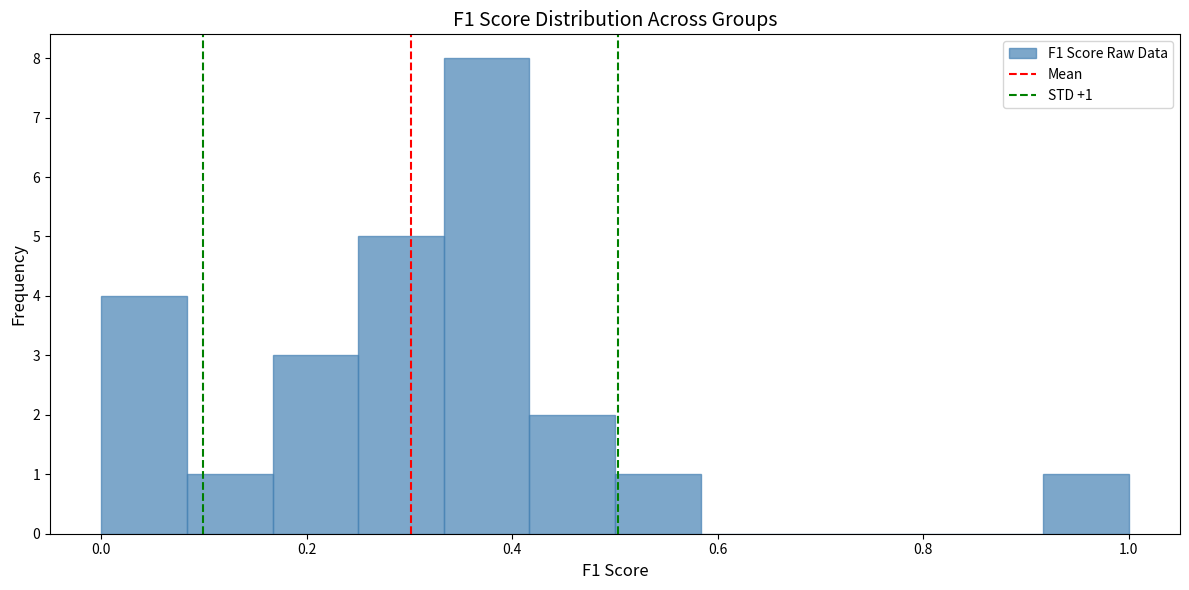

Over which range of the x-axis is the bar tallest?

0.34 to 0.42